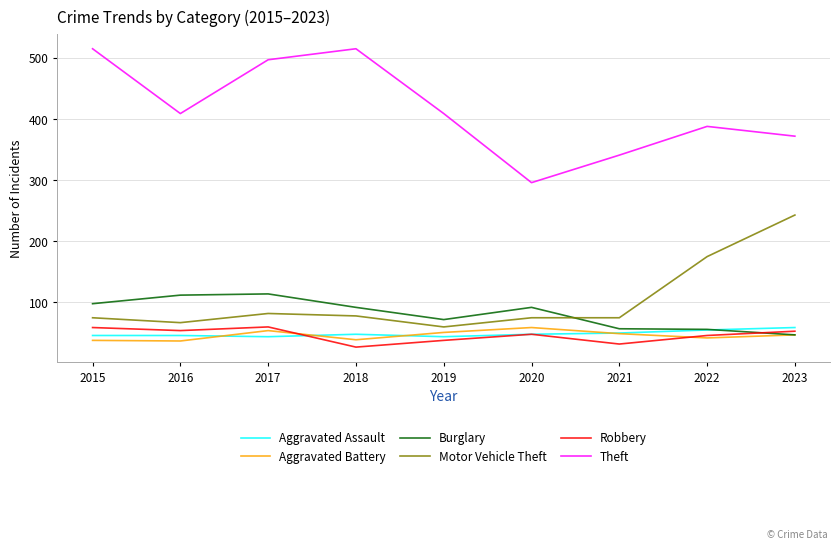

What is the spread (max minus min) of values at 2016?

372